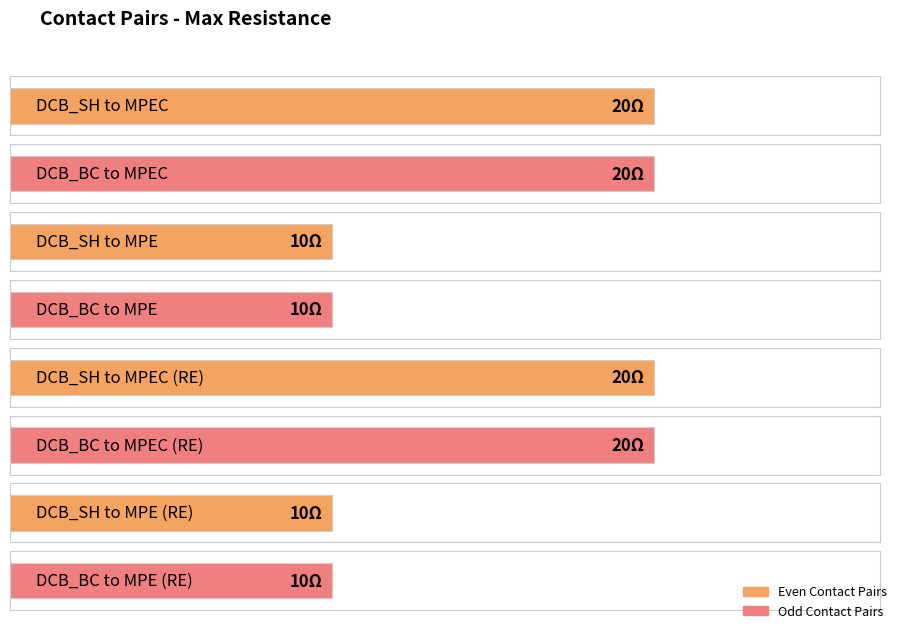

The value at DCB_BC to MPEC is 8. True or false?

False